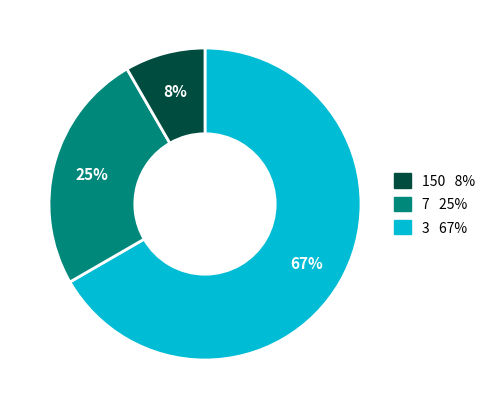

Does any single category account for the majority?

Yes